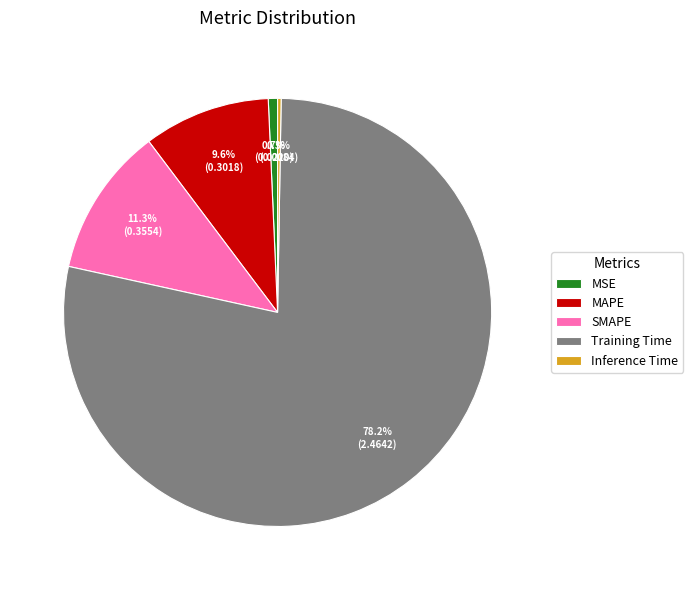

Which slice represents more than half of the pie?

Training Time